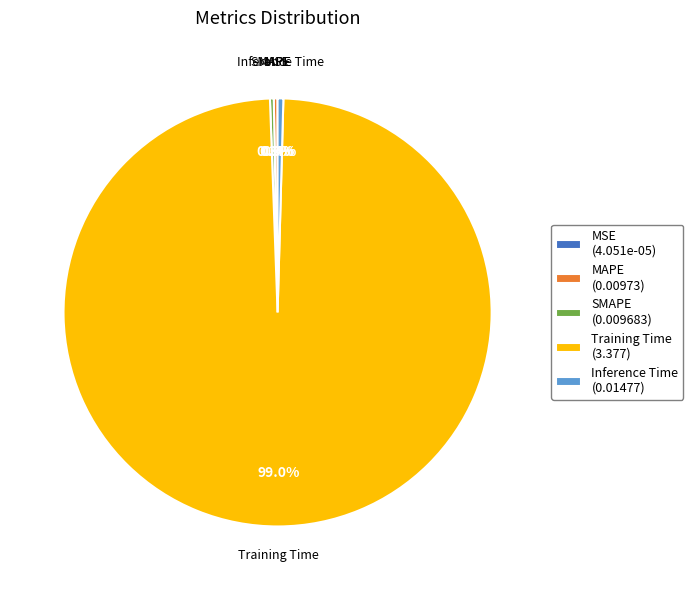

What is the total percentage of Training Time (3.377) and Inference Time (0.01477)?

99.4%